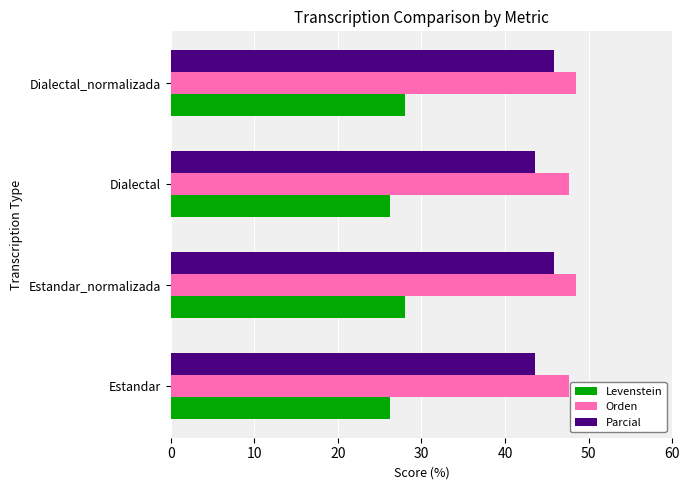

Rank the series at Dialectal_normalizada from lowest to highest value.

Levenstein, Parcial, Orden